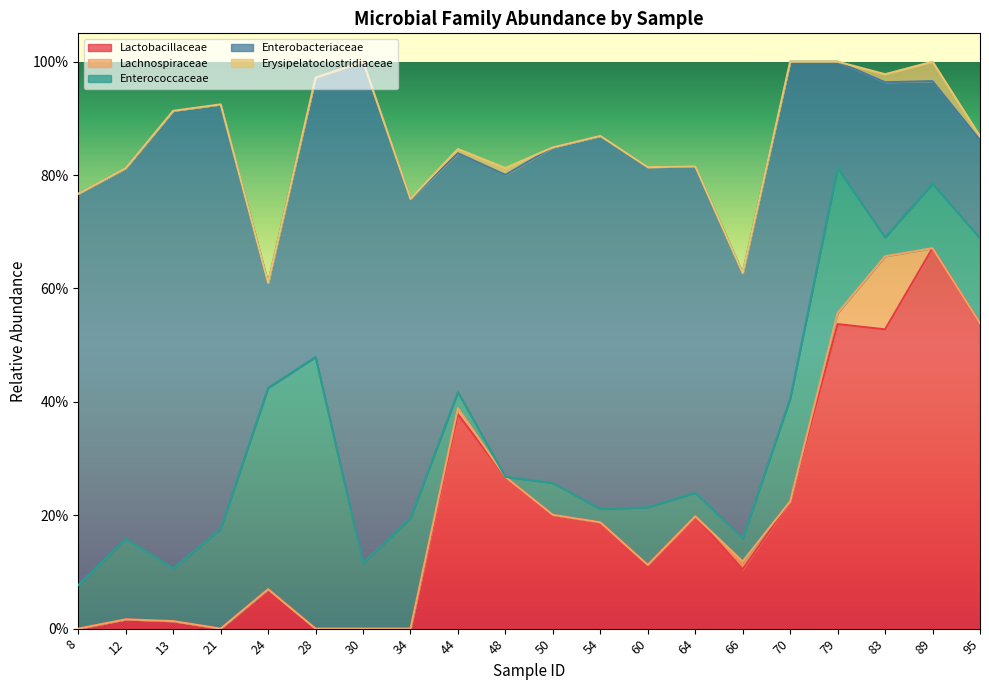

Reading left to right, what are all the values shown in this chart?

Lactobacillaceae: 0.0	0.0	0.0	0.0	0.1	0.0	0.0	0.0	0.4	0.3	0.2	0.2	0.1	0.2	0.1	0.2	0.5	0.5	0.7	0.5
Lachnospiraceae: 0.0	0.0	0.0	0.0	0.0	0.0	0.0	0.0	0.0	0.0	0.0	0.0	0.0	0.0	0.0	0.0	0.0	0.1	0.0	0.0
Enterococcaceae: 0.1	0.1	0.1	0.2	0.4	0.5	0.1	0.2	0.0	0.0	0.1	0.0	0.1	0.0	0.0	0.2	0.3	0.0	0.1	0.1
Enterobacteriaceae: 0.7	0.7	0.8	0.7	0.2	0.5	0.9	0.6	0.4	0.5	0.6	0.7	0.6	0.6	0.5	0.6	0.2	0.3	0.2	0.2
Erysipelatoclostridiaceae: 0.0	0.0	0.0	0.0	0.0	0.0	0.0	0.0	0.0	0.0	0.0	0.0	0.0	0.0	0.0	0.0	0.0	0.0	0.0	0.0